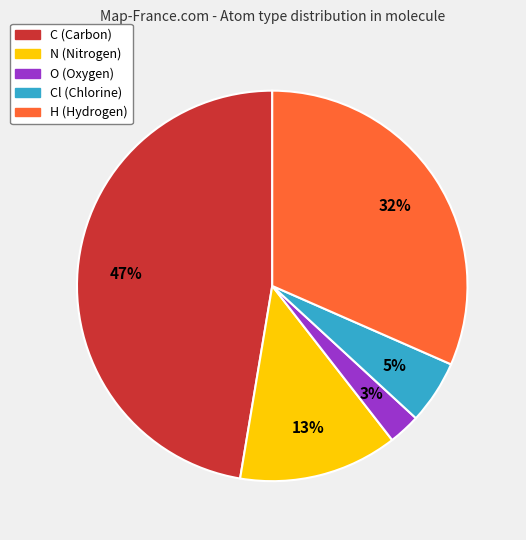

How many slices are in this pie chart?

5